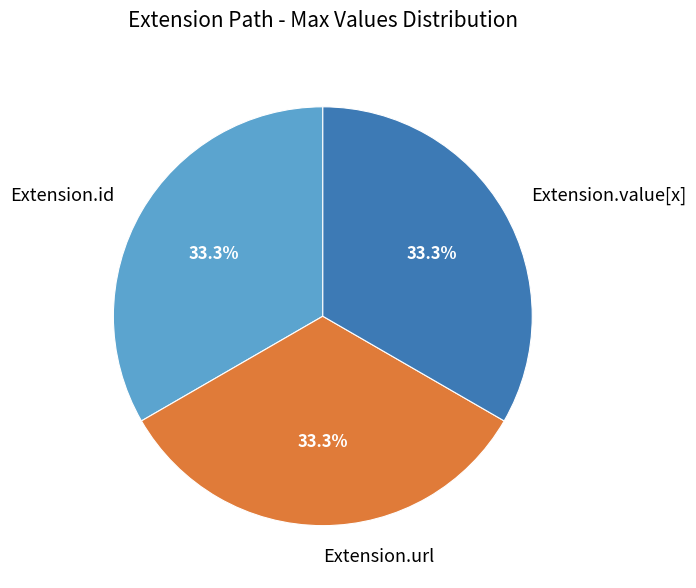

Approximately how many times larger is the value at Extension.value[x] compared to Extension.url?

1.0